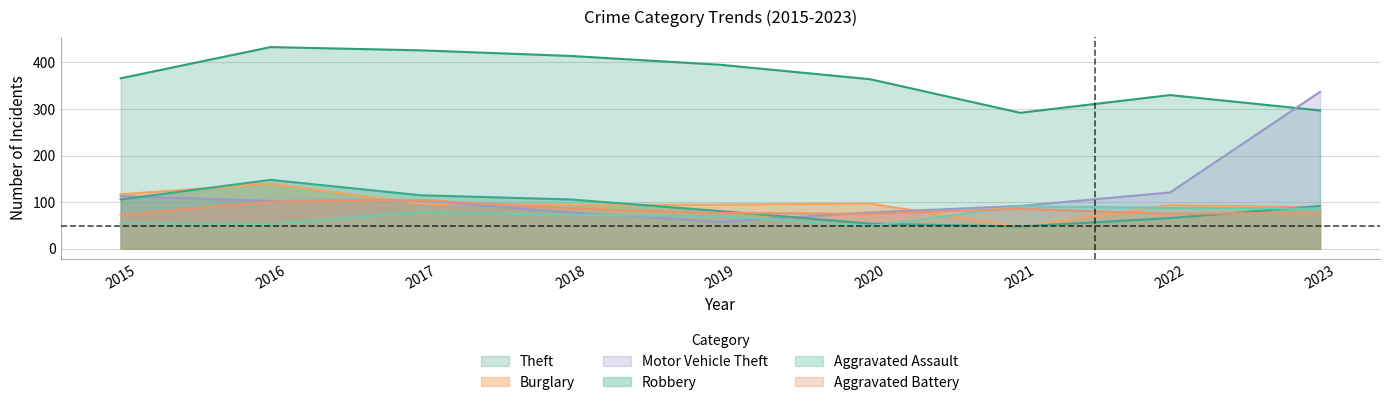

Is it true that Burglary equals 94 at 2018?

True